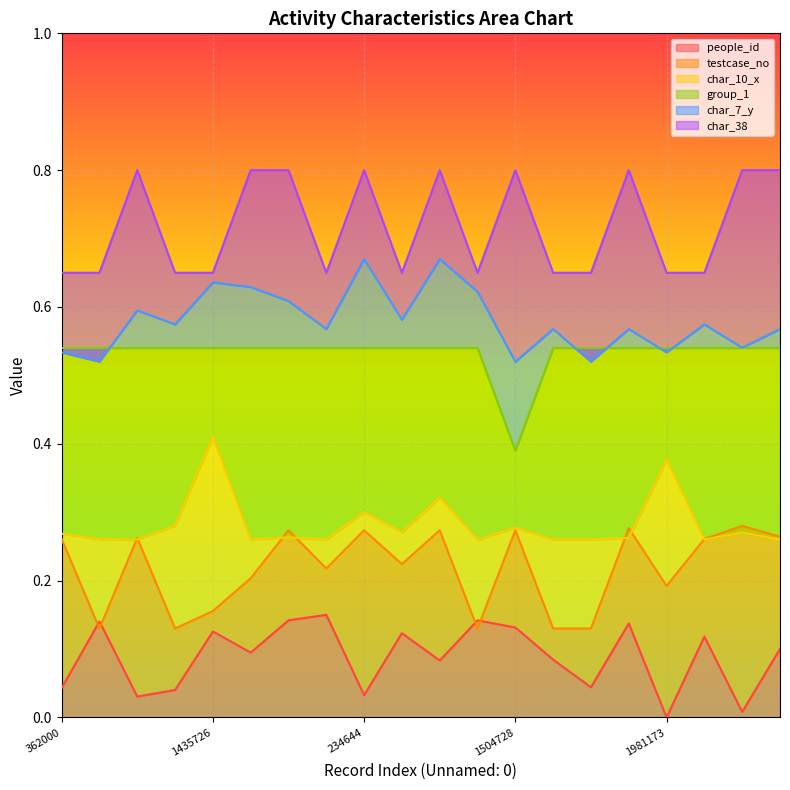

True or false: group_1 and char_38 intersect in this chart.

False